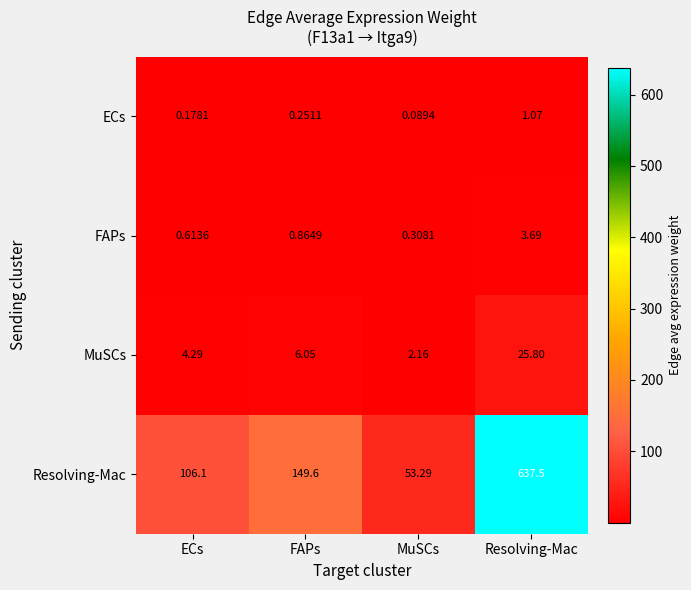

At ECs, list the series in order from largest to smallest.

Resolving-Mac, MuSCs, FAPs, ECs